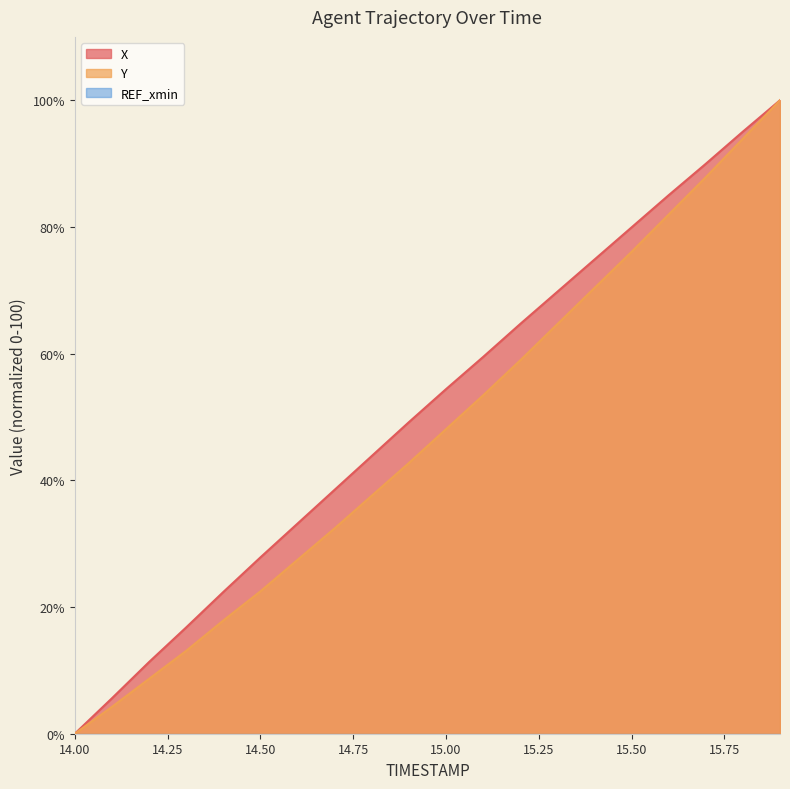

Which has a higher value, 14.4 or 15.6?

15.6